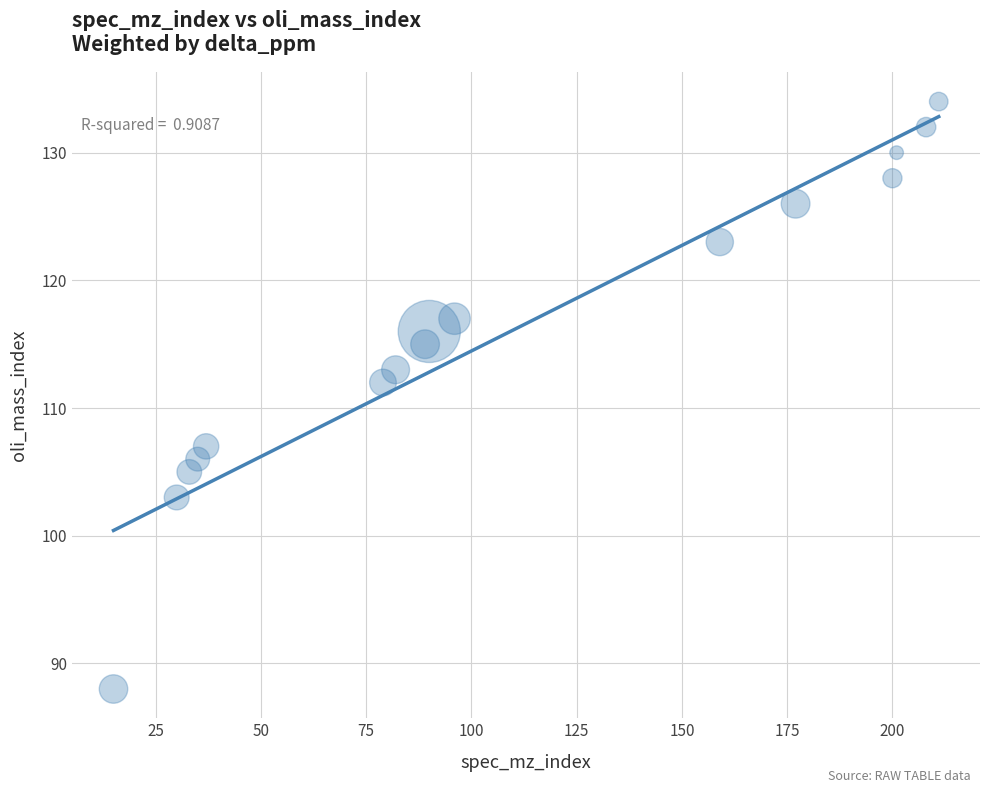

What Y value in the scatter plot is closest to 111?

112